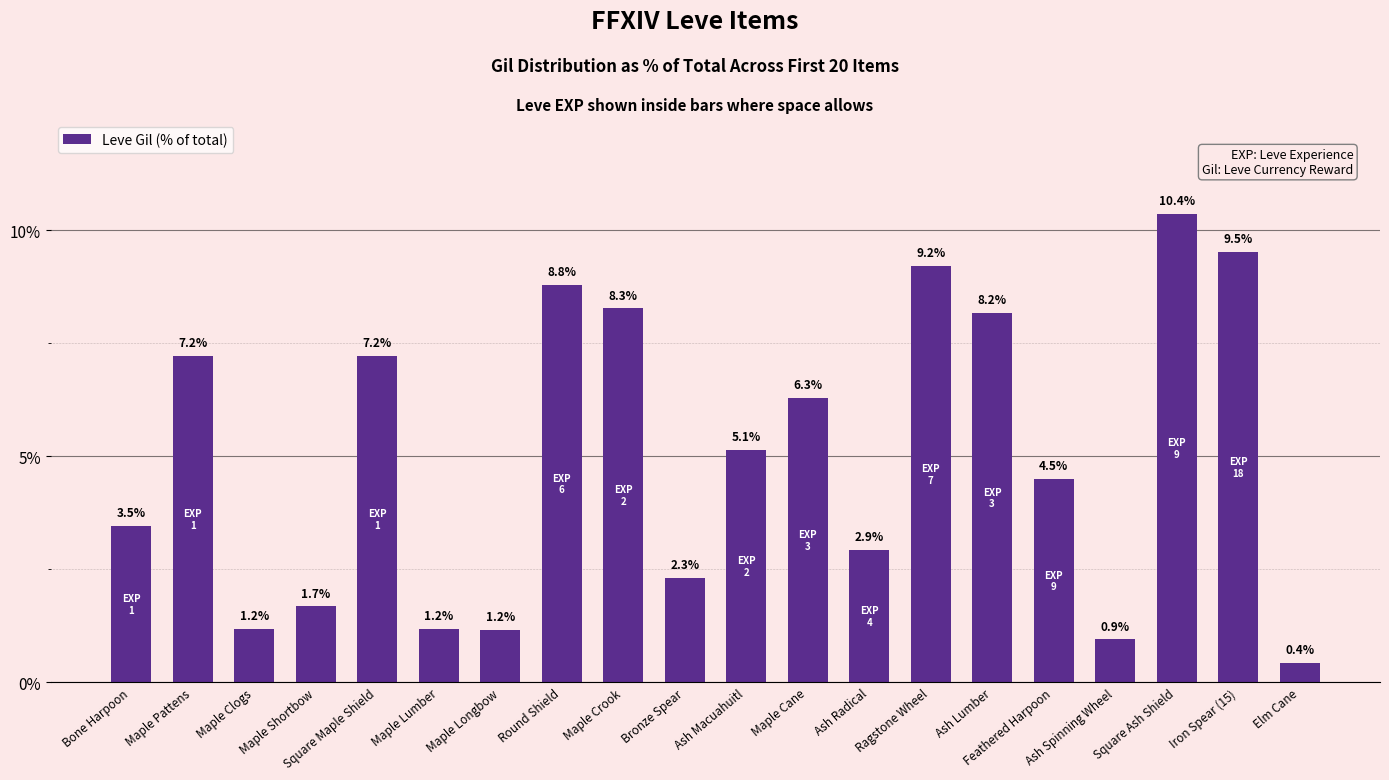

Reading left to right, extract all data points from this chart.

3.5	7.2	1.2	1.7	7.2	1.2	1.2	8.8	8.3	2.3	5.1	6.3	2.9	9.2	8.2	4.5	0.9	10.4	9.5	0.4